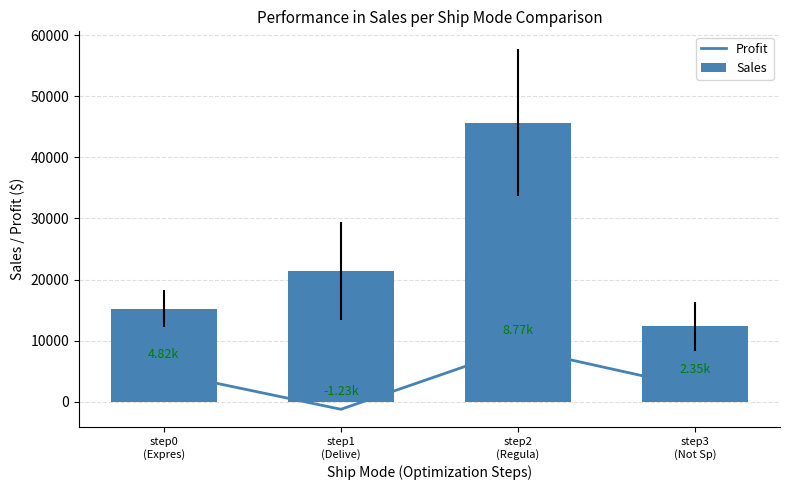

How many values in the Sales series are below 21456?

2